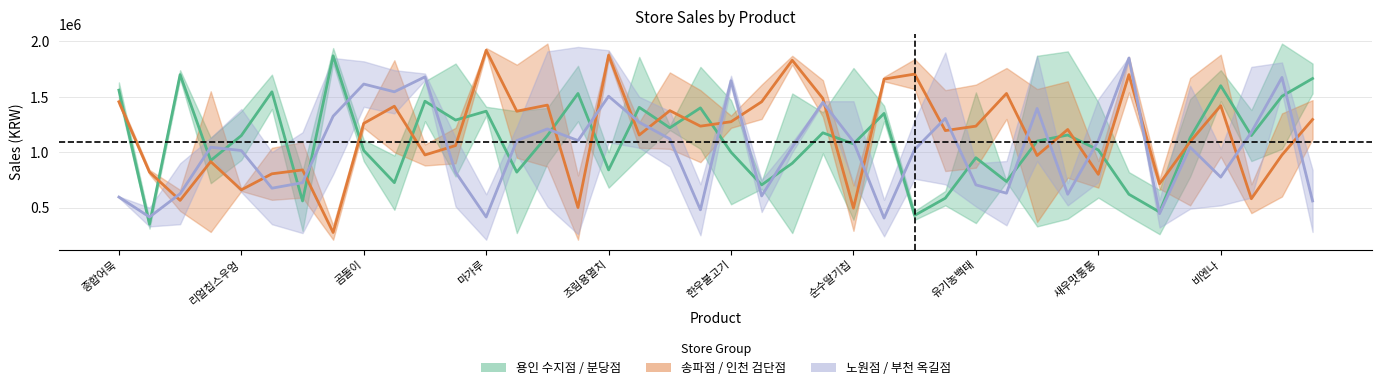

Which series ends up on top after the final intersection of 송파점 / 인천 검단점 and 노원점 / 부천 옥길점?

송파점 / 인천 검단점